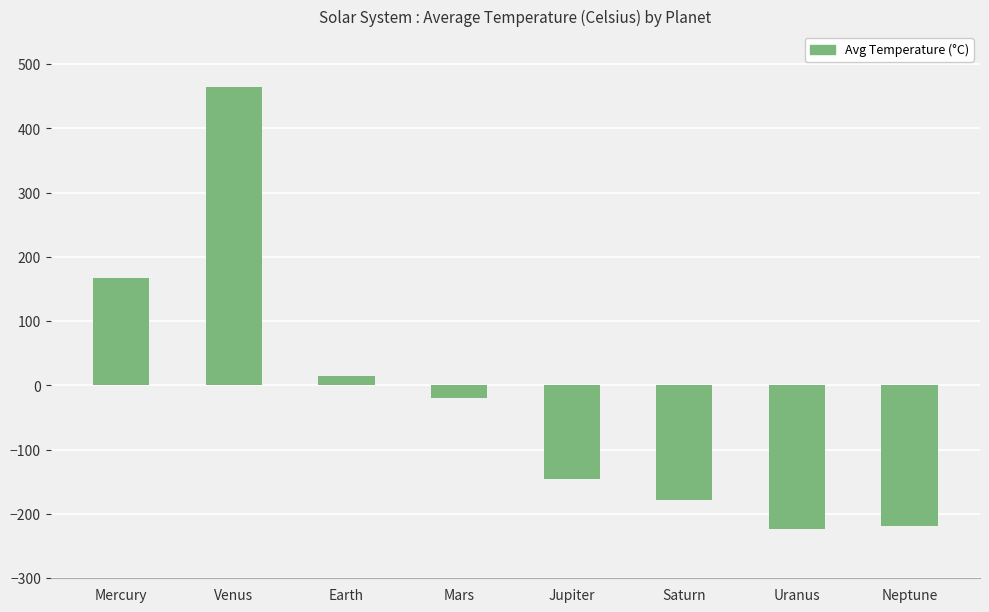

At which category does the chart reach its peak across all series?

Venus